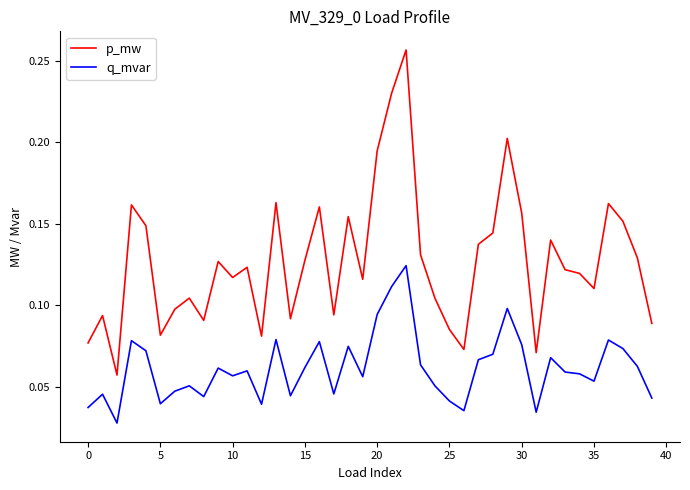

Is this an area chart (filled region under the line)?

No